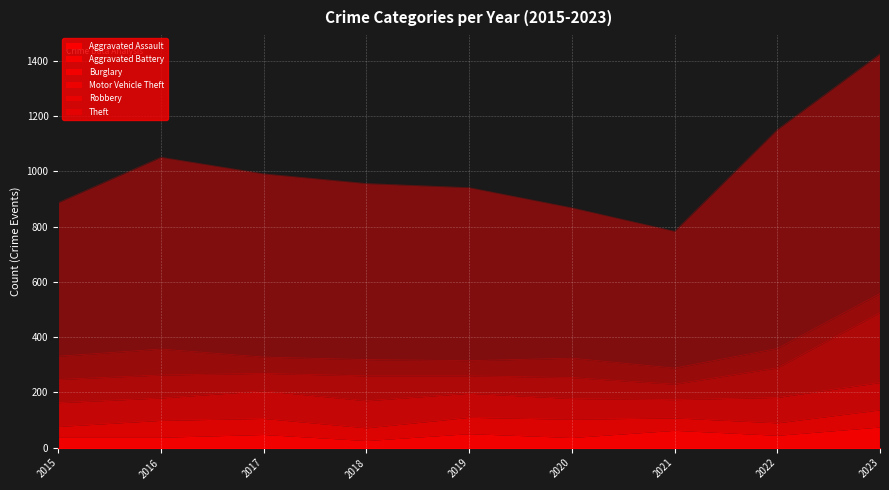

Reading left to right, what are all the values shown in this chart?

Aggravated Assault: 2015=38	2016=38	2017=48	2018=26	2019=51	2020=37	2021=63	2022=45	2023=75
Aggravated Battery: 2015=39	2016=61	2017=58	2018=46	2019=59	2020=66	2021=45	2022=45	2023=62
Burglary: 2015=86	2016=81	2017=100	2018=98	2019=87	2020=75	2021=66	2022=92	2023=99
Motor Vehicle Theft: 2015=84	2016=83	2017=63	2018=90	2019=63	2020=76	2021=56	2022=107	2023=253
Robbery: 2015=84	2016=94	2017=59	2018=59	2019=55	2020=70	2021=58	2022=70	2023=69
Theft: 2015=556	2016=694	2017=663	2018=637	2019=626	2020=544	2021=495	2022=792	2023=867